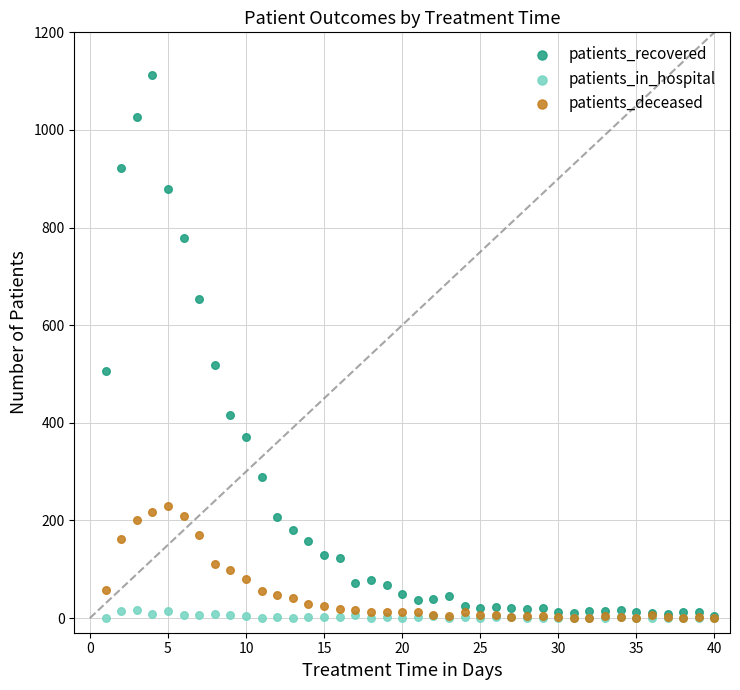

Which series has the largest Y range (max minus min)?

patients_recovered